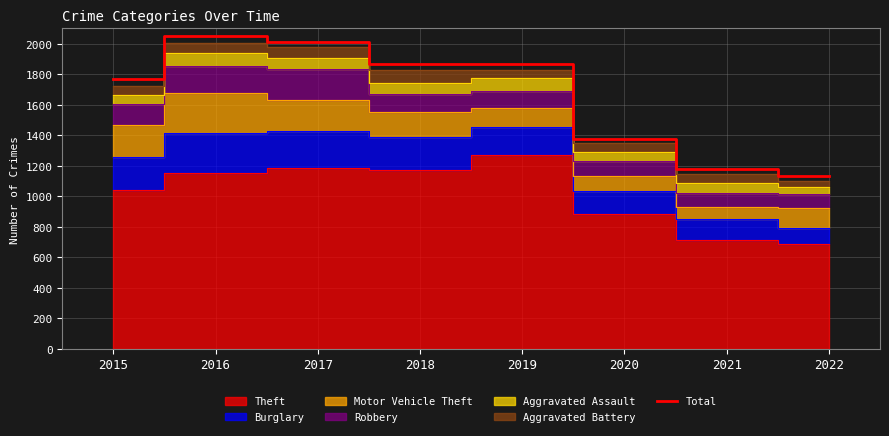

What is the value of the 3rd point from the left?

2011